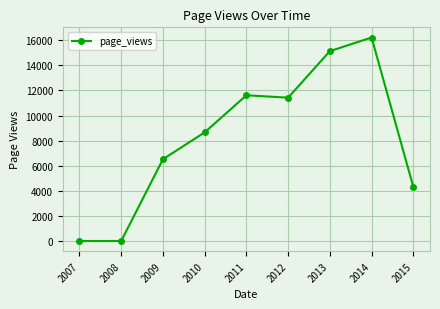

Read the value at 2011, to the nearest 10.

11620